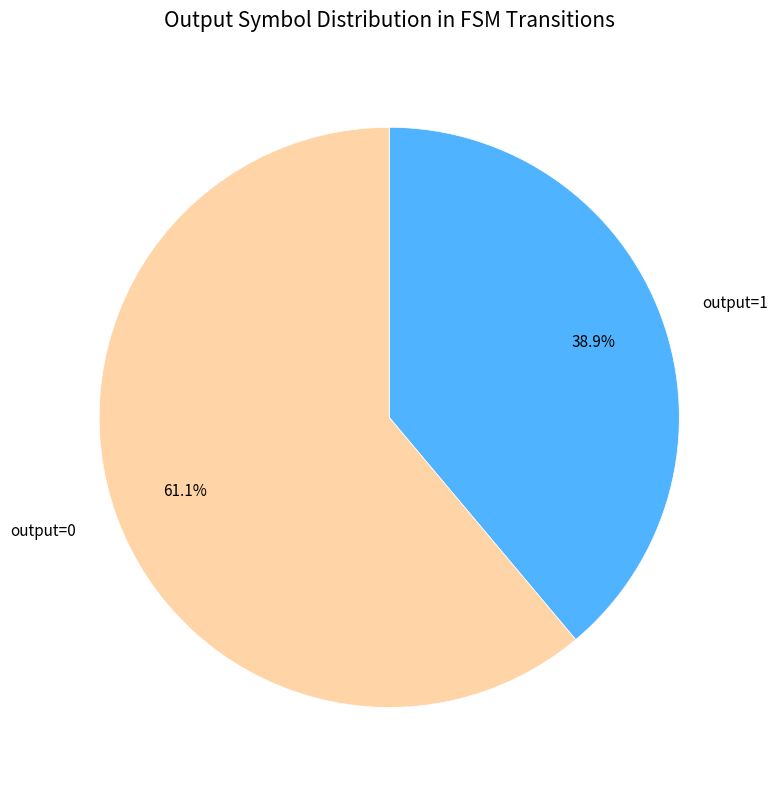

Rank the categories by value from lowest to highest.

output=1, output=0